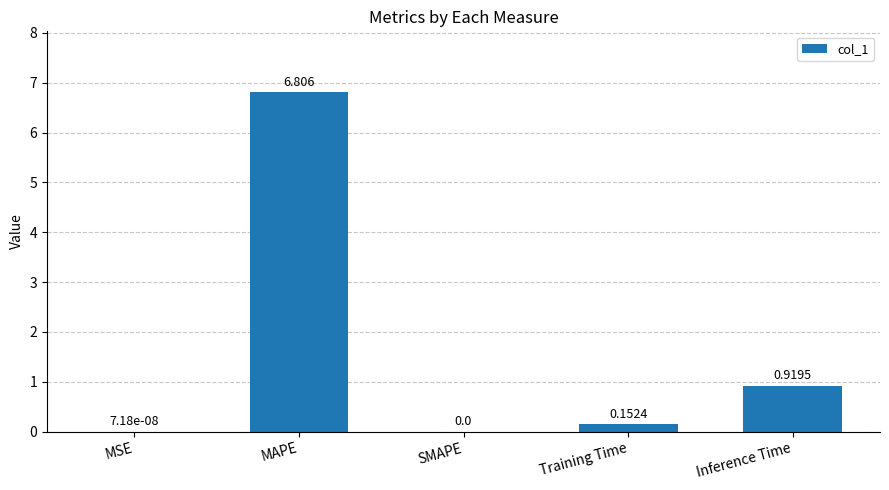

Which has a higher value, Training Time or MAPE?

MAPE